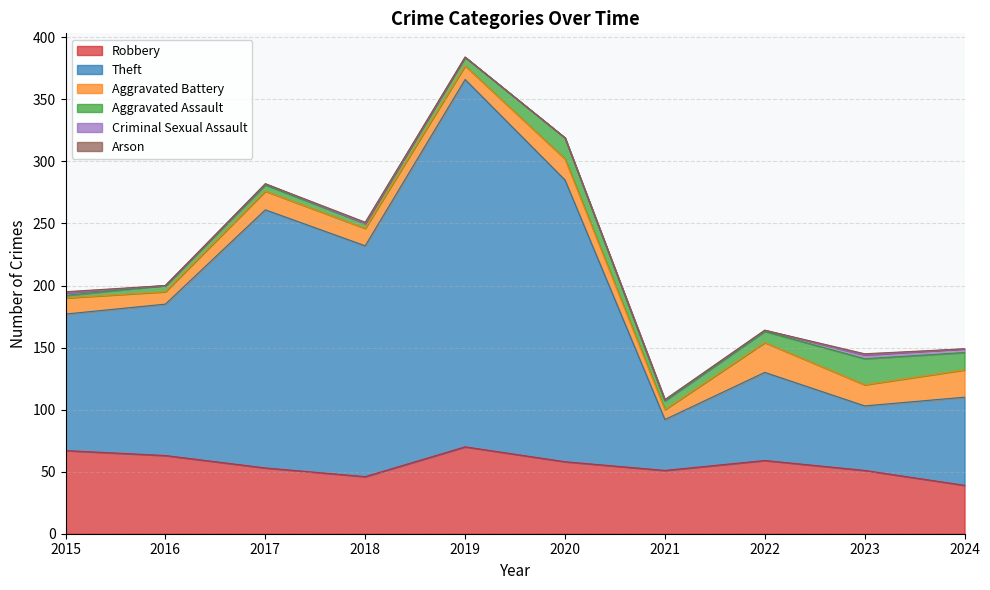

Where does the Aggravated Assault series first go above 7?

2020